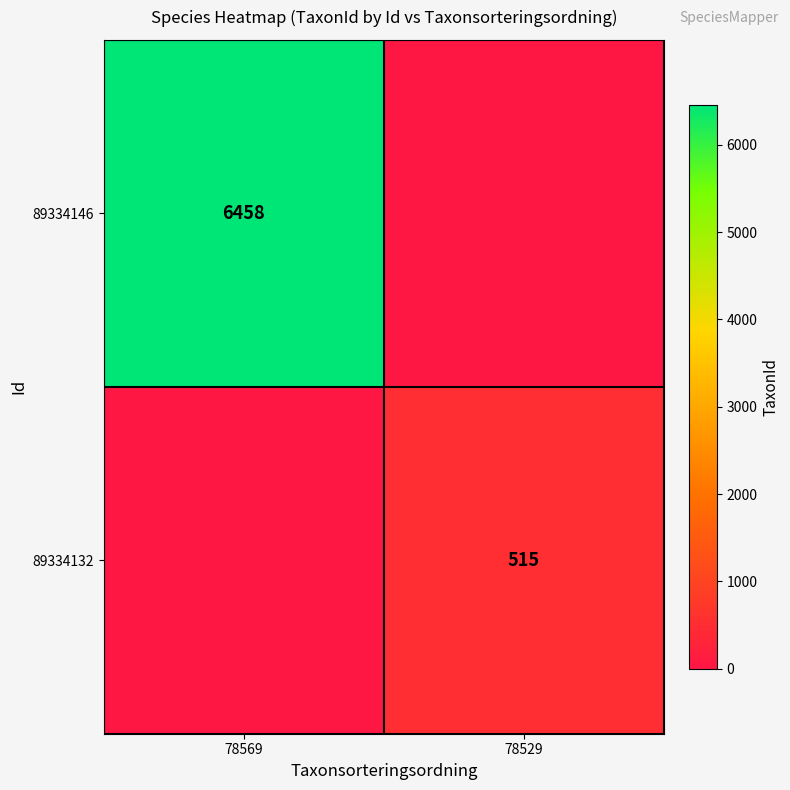

At how many categories does at least one series exceed 6030?

1